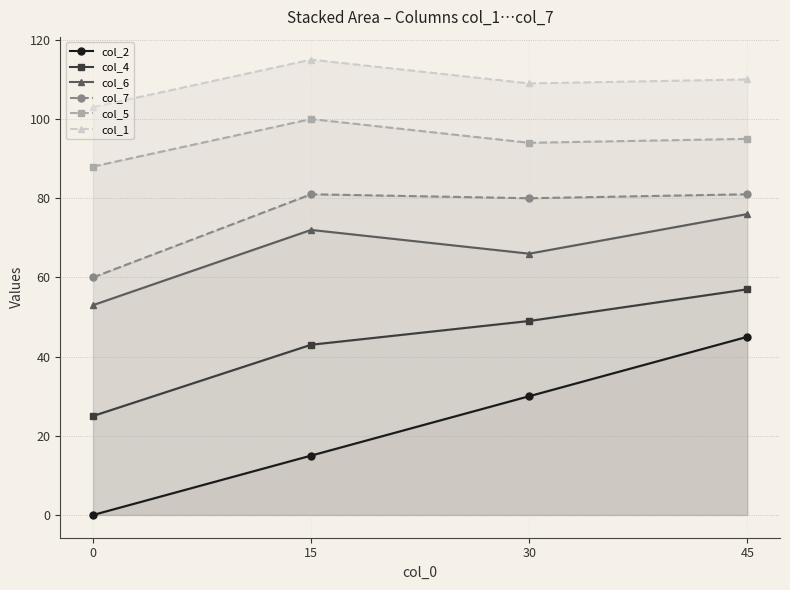

True or false: col_5 has a value of 95 at 45.

True